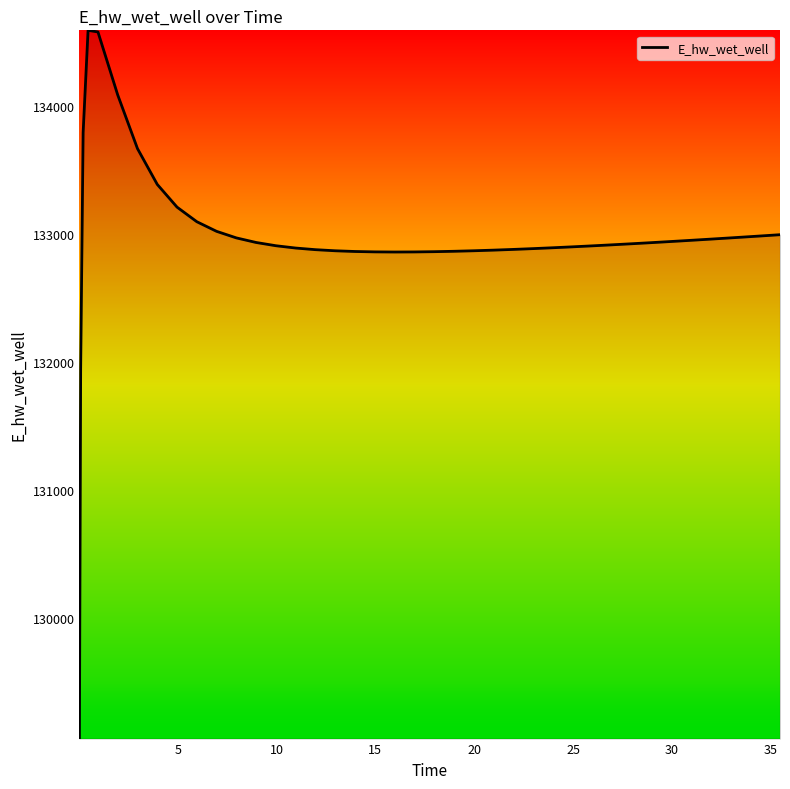

What is the difference between the maximum and minimum values?

5536.5